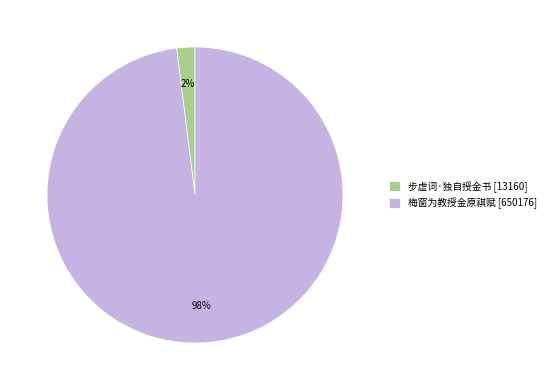

Which slice is the smallest?

步虚词·独自授金书